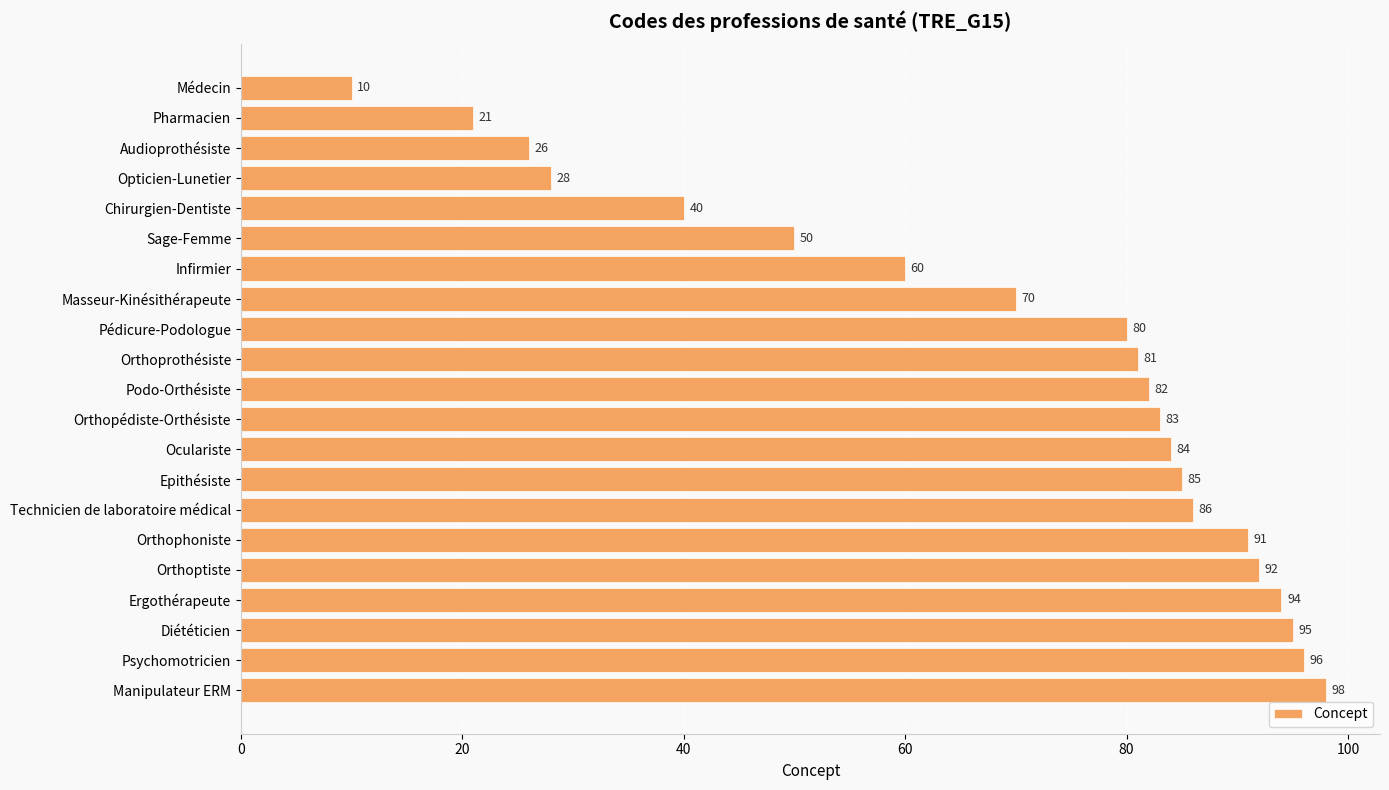

What is the average value?

69